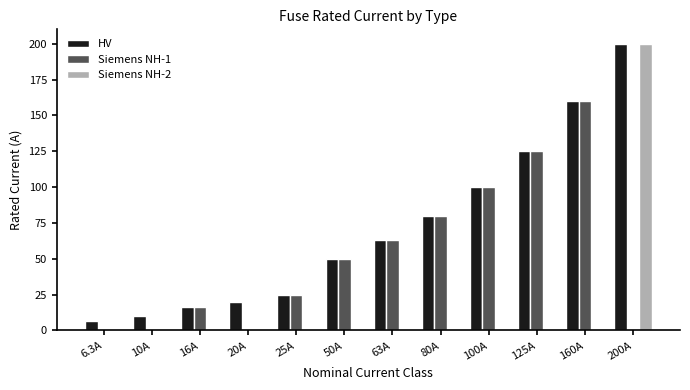

What is the sum of the HV values at 80A and 16A?

96.0